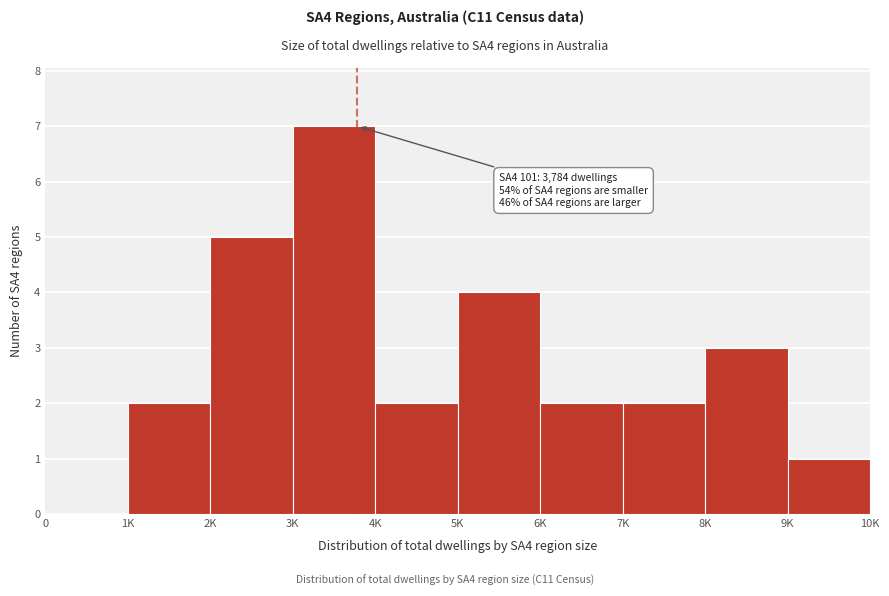

Reading left to right, list all the values displayed in this chart.

0=0	1K=2	2K=5	3K=7	4K=2	5K=4	6K=2	7K=2	8K=3	9K=1